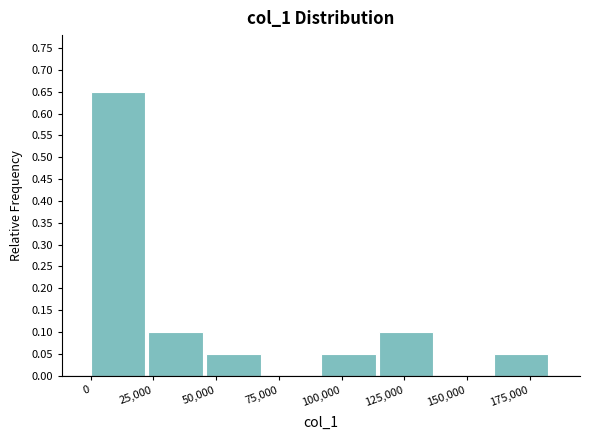

Reading left to right, list every bar in this chart as the range it spans on the x-axis followed by its height. Neither the bar edges nor the heights are printed on the chart, so give them approximately, as read against the axes.

0 to 25000: 0.65
25000 to 45000: 0.10
45000 to 70000: 0.05
70000 to 90000: 0
90000 to 115000: 0.05
115000 to 140000: 0.10
140000 to 160000: 0
160000 to 185000: 0.05